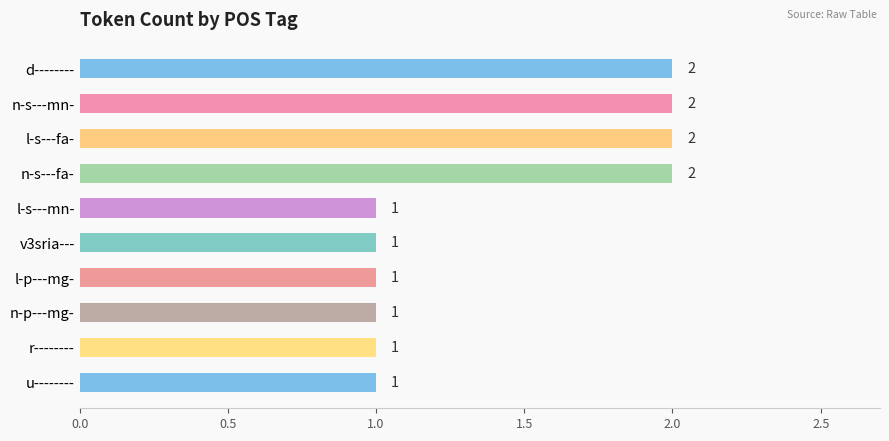

Reading top to bottom, list all the values displayed in this chart.

d--------=2	n-s---mn-=2	l-s---fa-=2	n-s---fa-=2	l-s---mn-=1	v3sria---=1	l-p---mg-=1	n-p---mg-=1	r--------=1	u--------=1